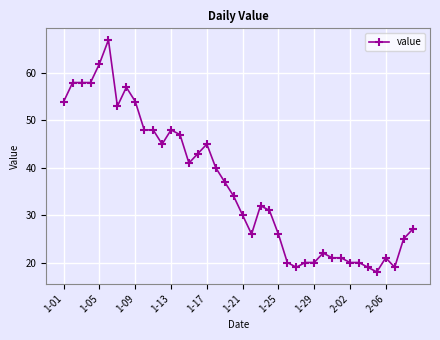

What is the minimum value shown in the chart?

18